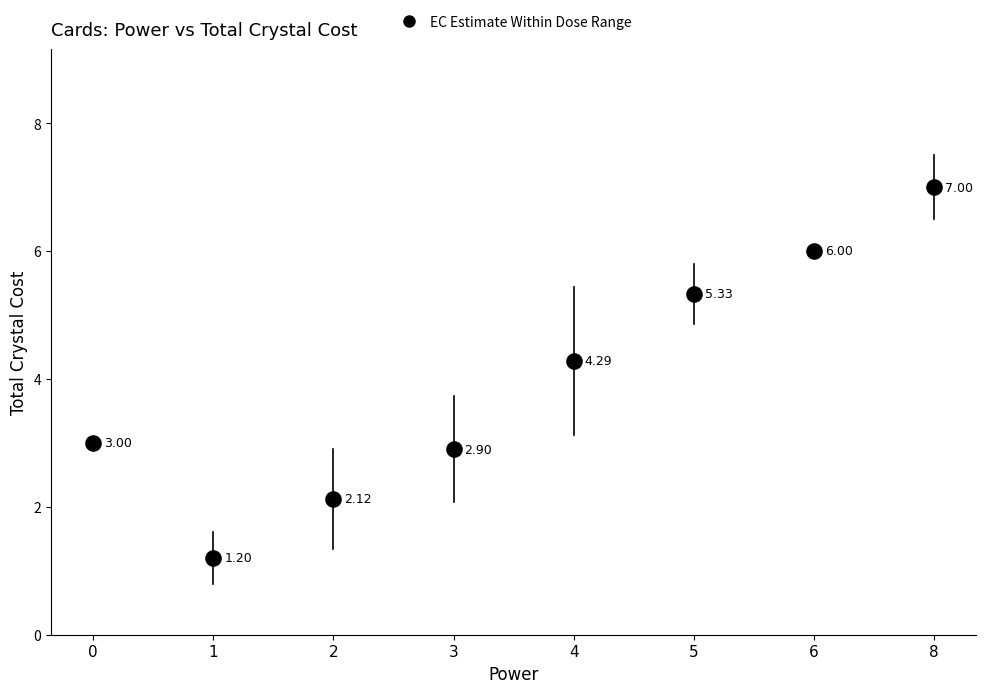

What is the range of Y values (max minus min)?

5.8